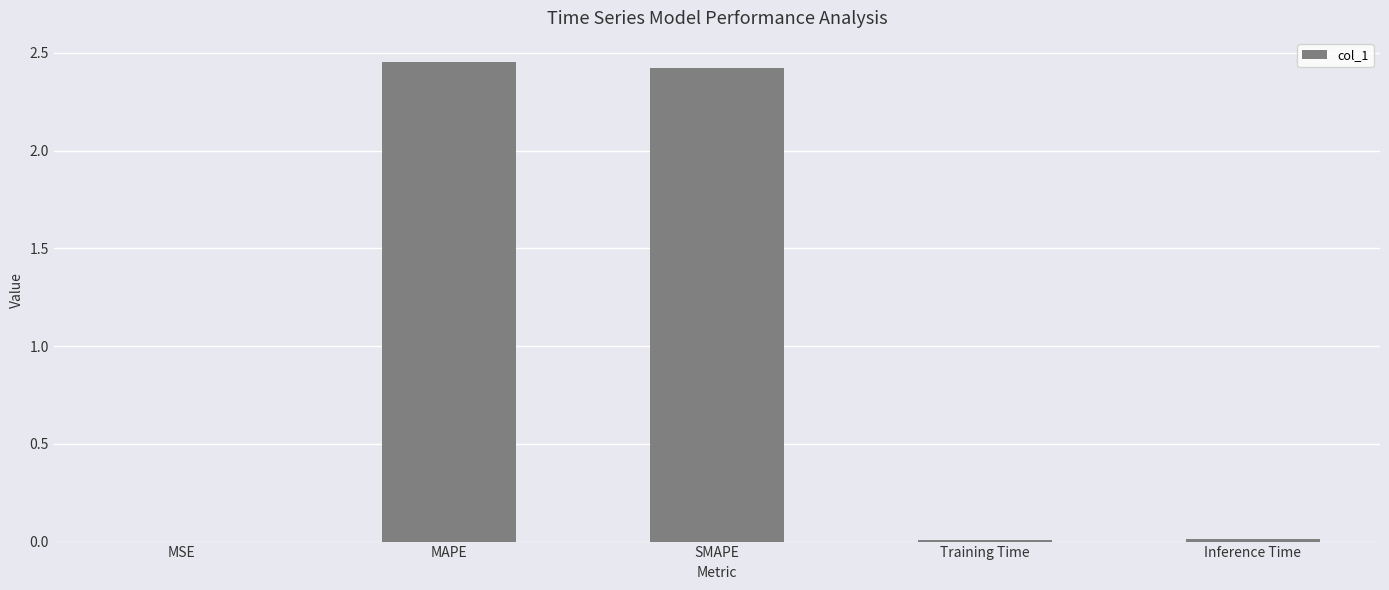

The value at MAPE is 4.0. True or false?

False